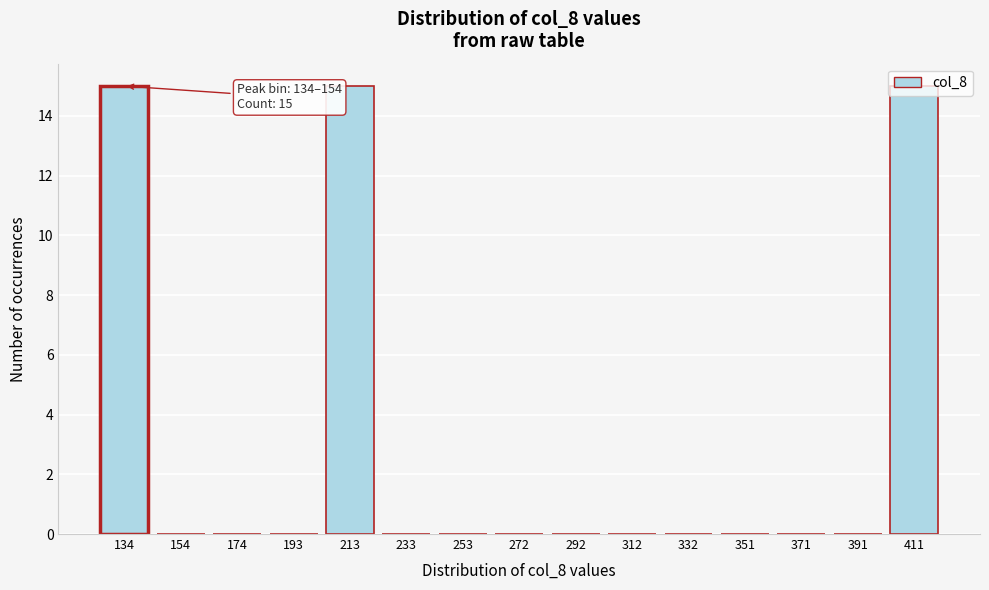

The value at 292 is 5. True or false?

False